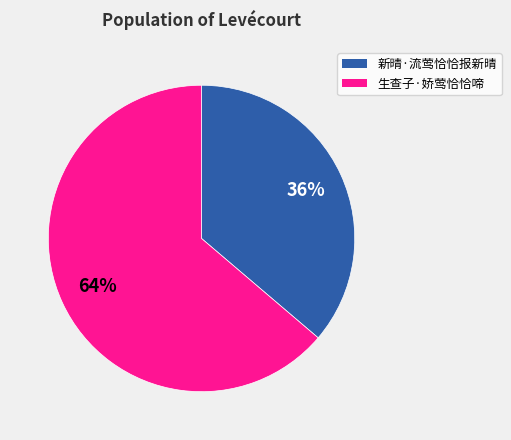

How many segments does this pie chart have?

2